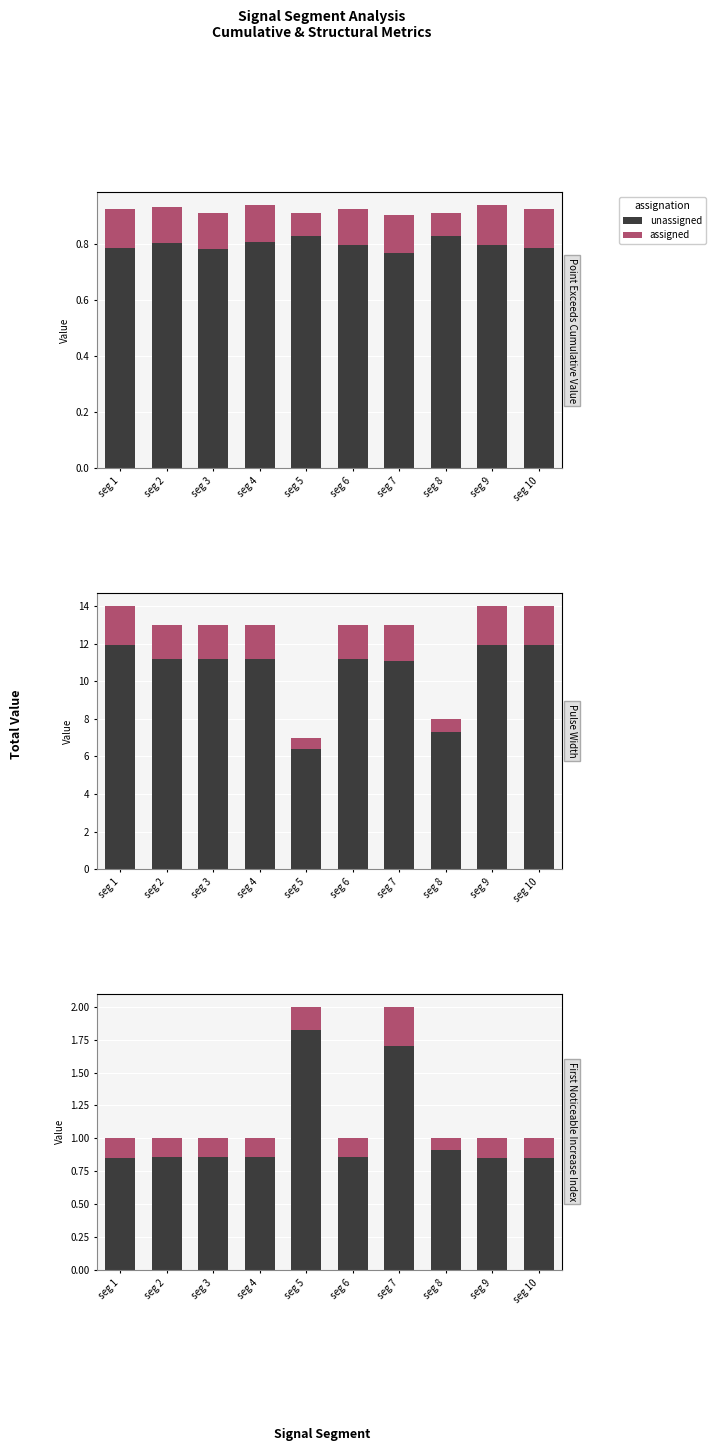

Count the number of data series in this chart.

2